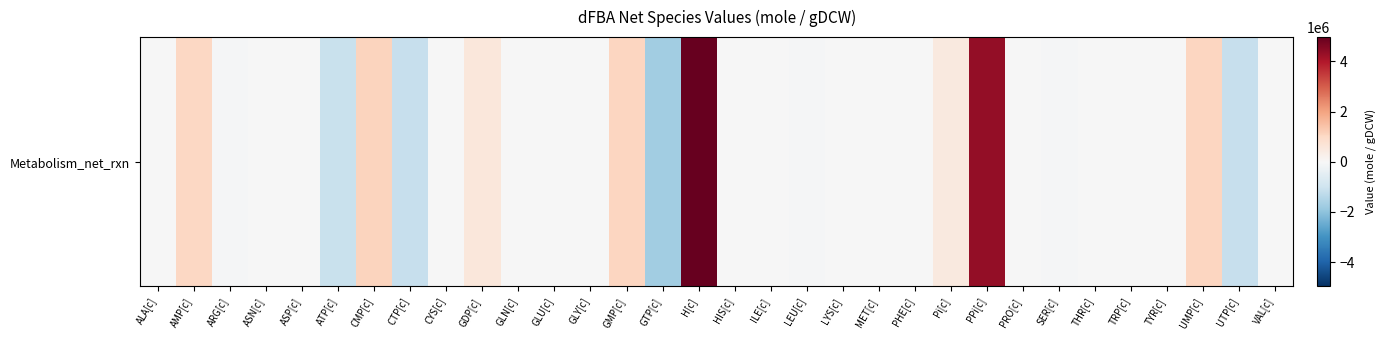

Is it true that the value at PHE[c] is -23890.4?

True